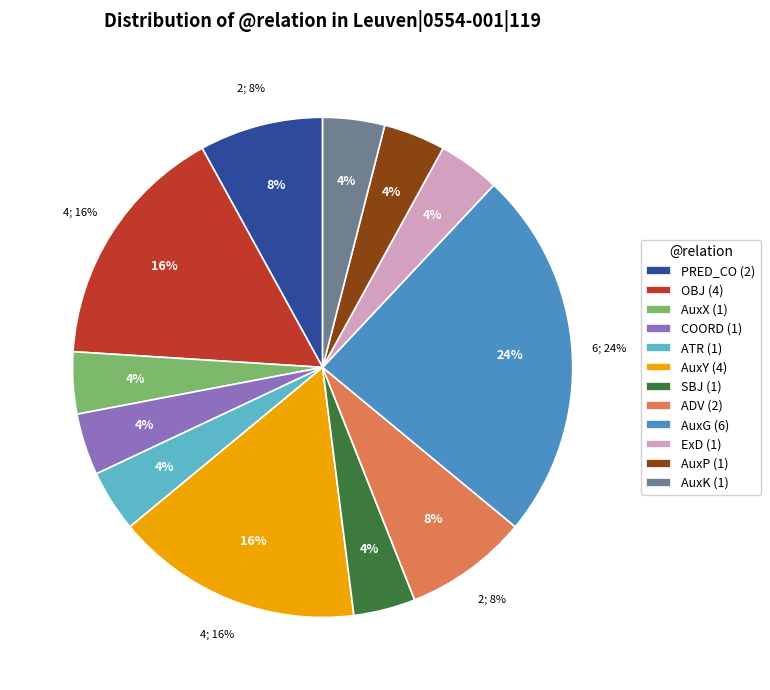

Which slice is the smallest?

AuxX